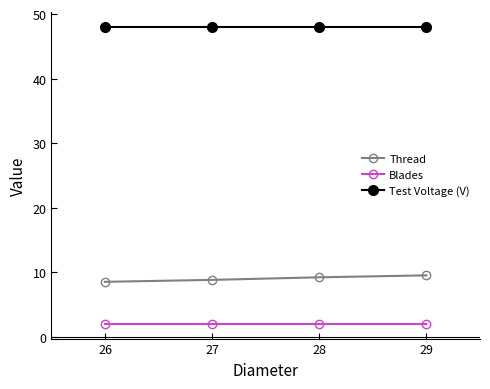

At how many categories does at least one series exceed 26?

4